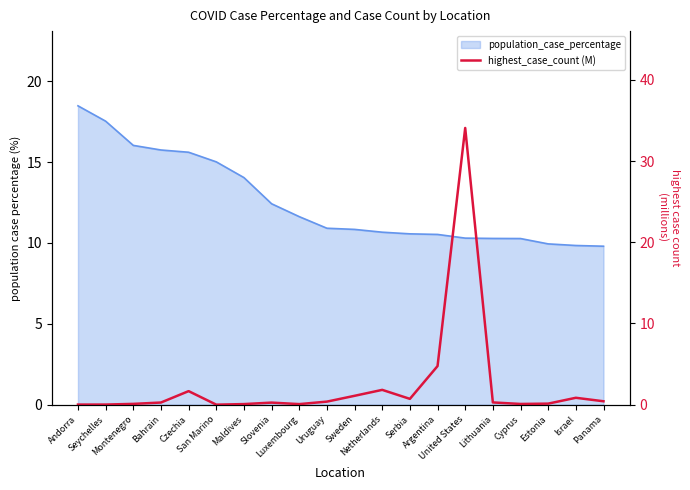

Is it true that the value at Argentina is 2.6?

False